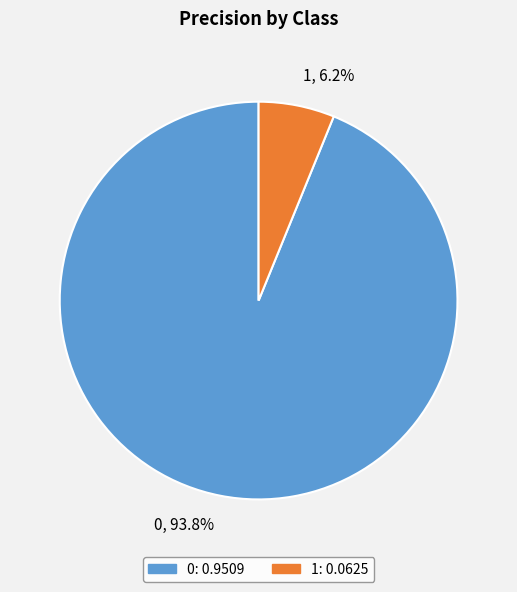

To the nearest percent, what percentage of the pie is 1?

6%